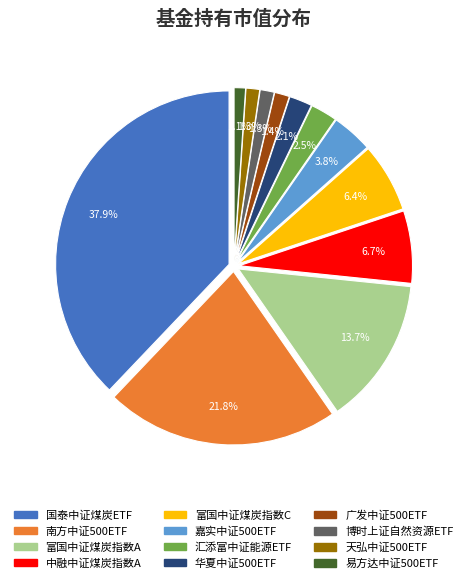

What percentage is the 富国中证煤炭指数C slice, to the nearest percent?

6%